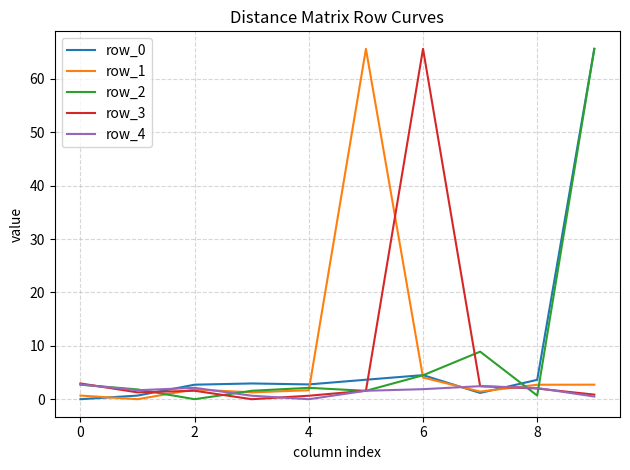

What is the maximum value for row_3?

65.6